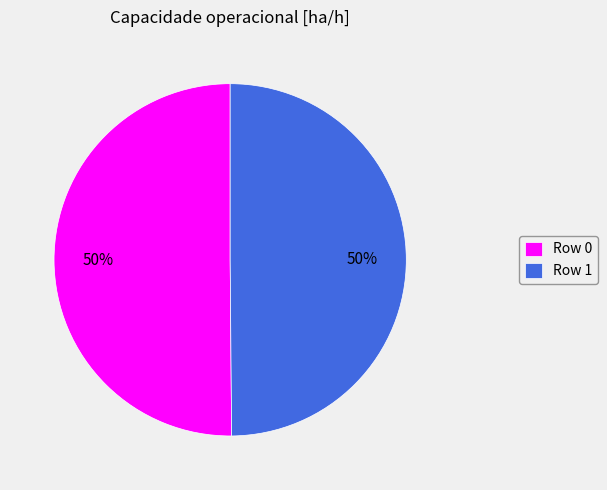

To the nearest percent, what is the combined percentage of Row 1 and Row 0?

100%